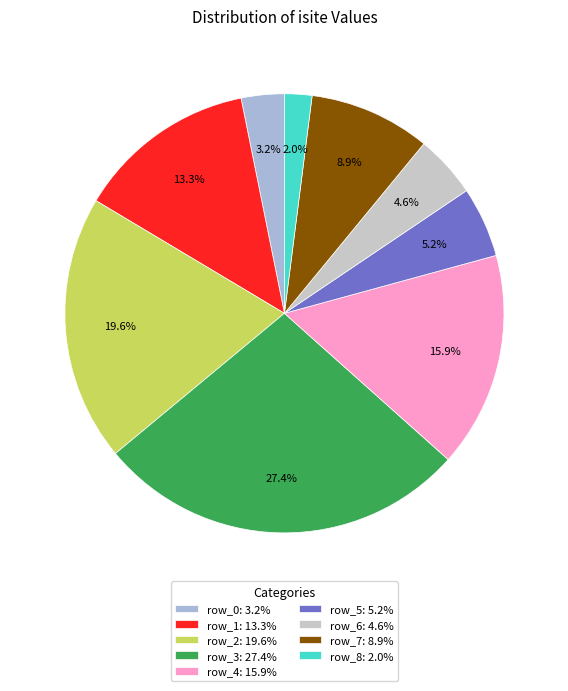

To the nearest percent, what portion does row_8 represent?

2%